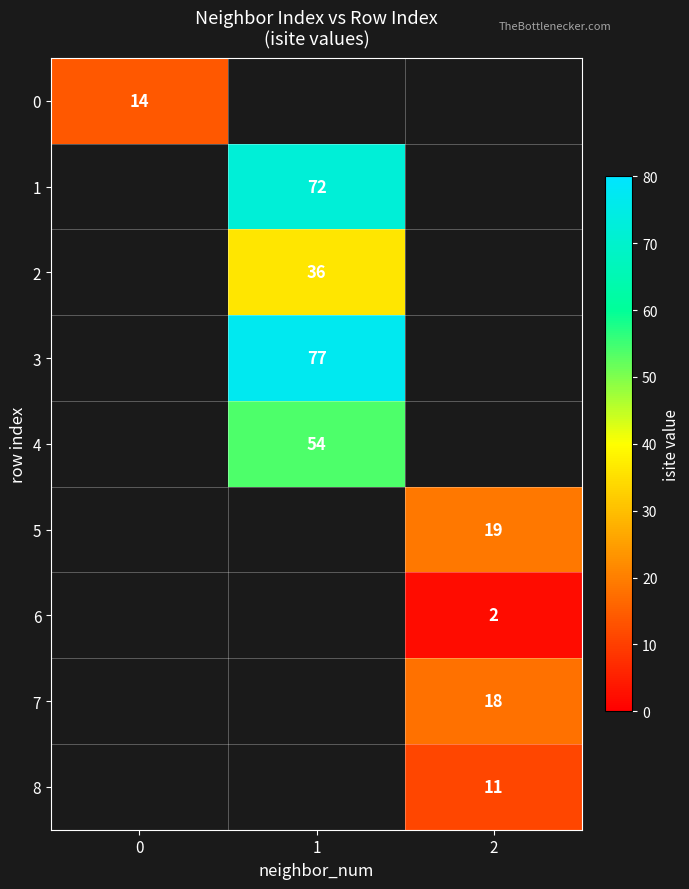

Is it true that 3 equals 121 at 1?

False